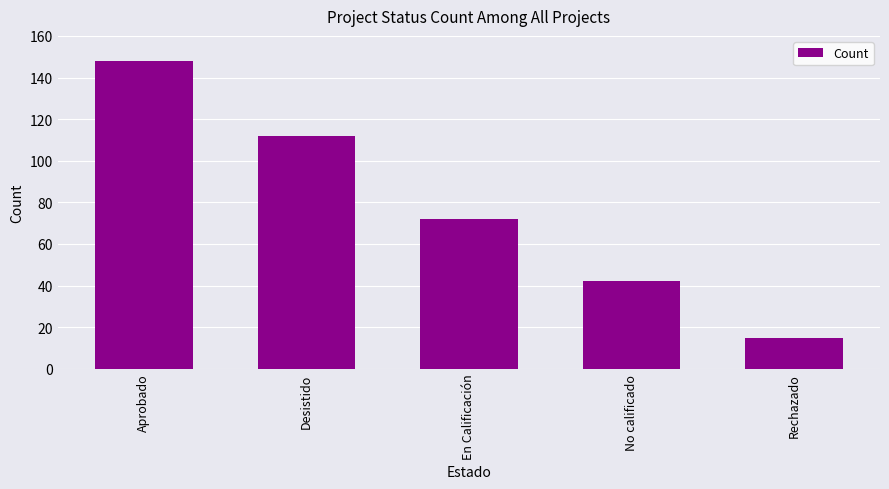

What is the sum of the values at En Calificación and Desistido?

184